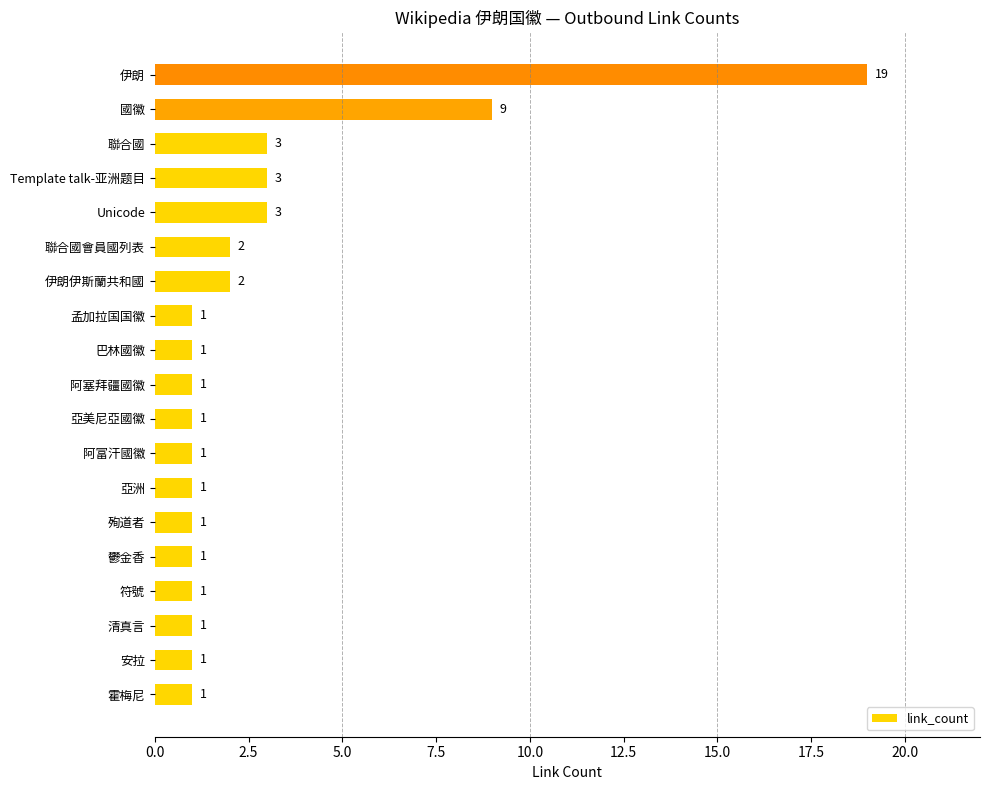

The value at 阿富汗國徽 is 2. True or false?

False